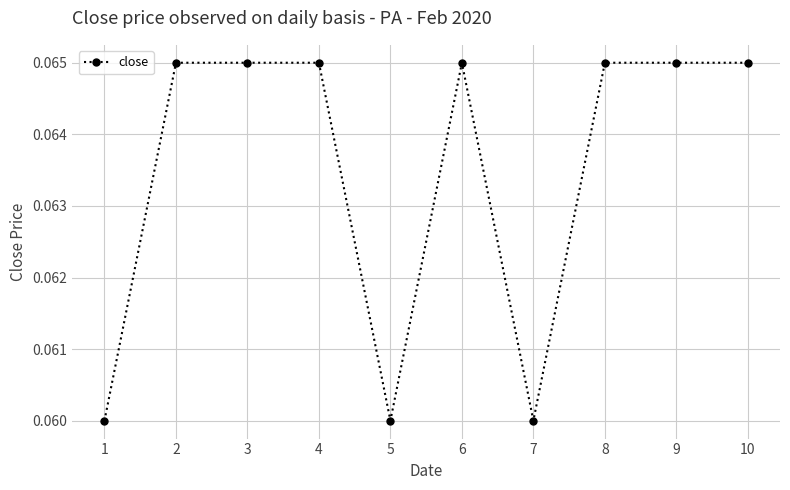

Count the values in the range 0 to 1.

10